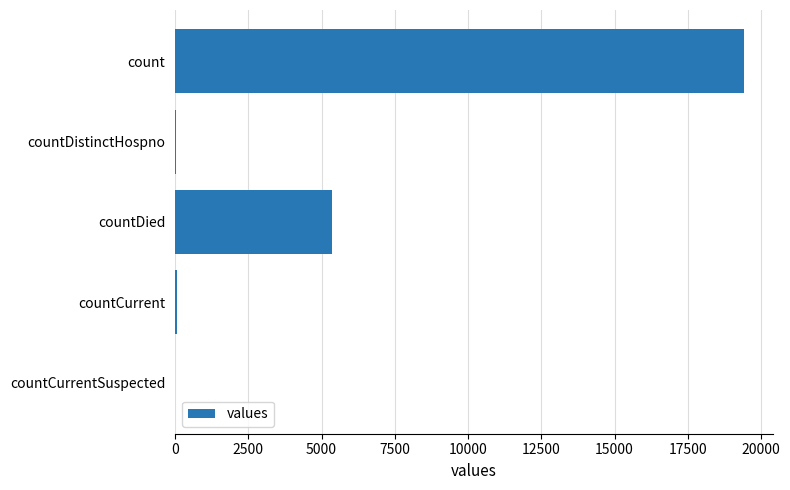

At which category does the chart reach its peak across all series?

count